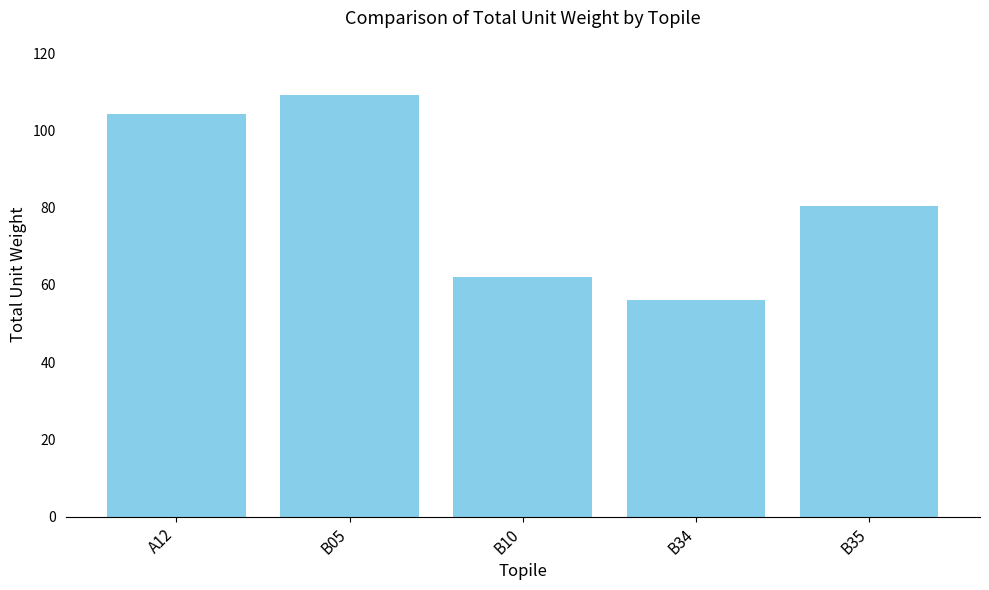

Which category has the highest value across all series?

B05